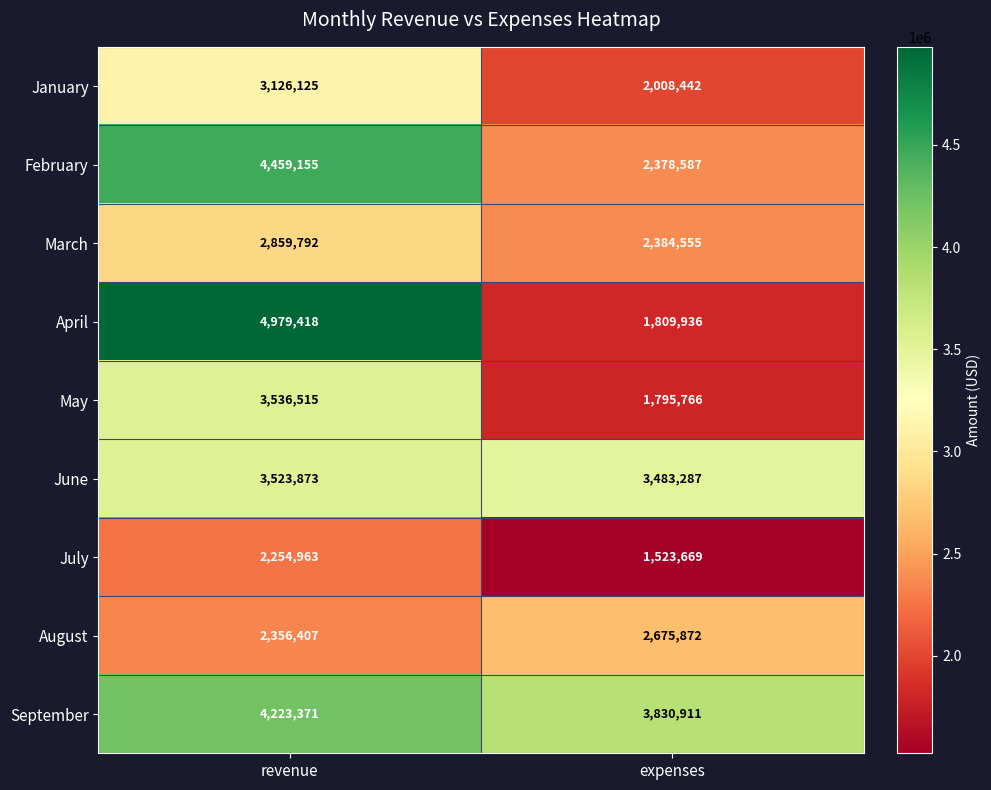

The February series shows 4459155 at revenue. True or false?

True